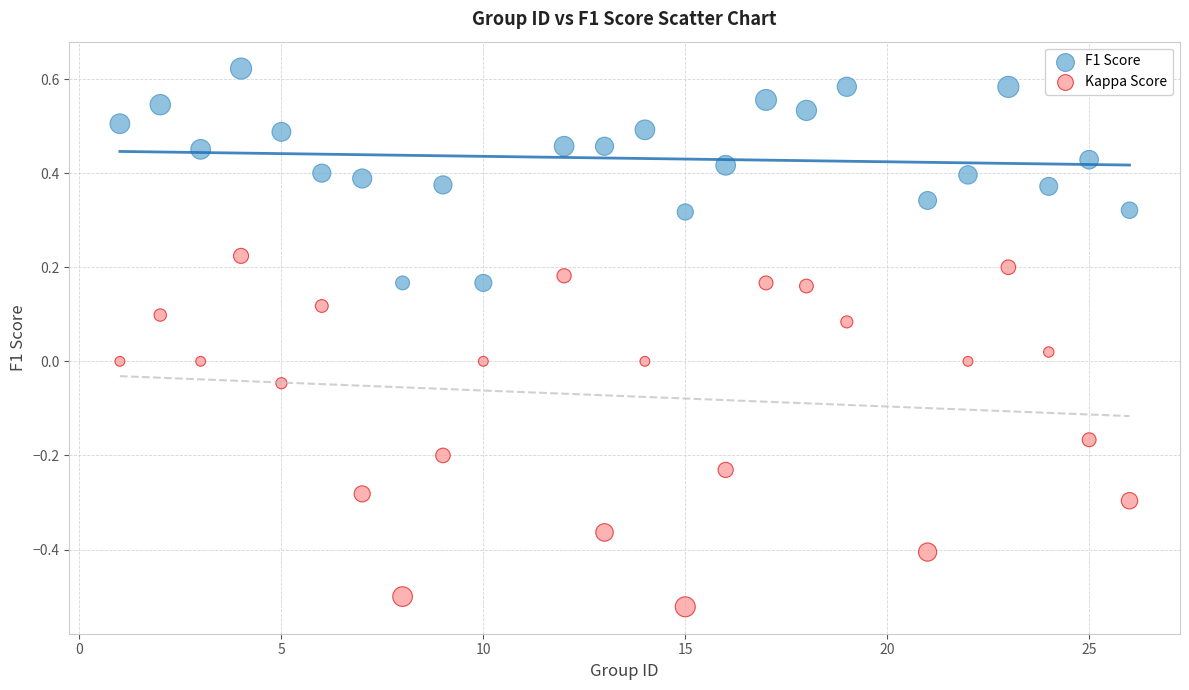

Which series contains the lowest Y value?

Kappa Score